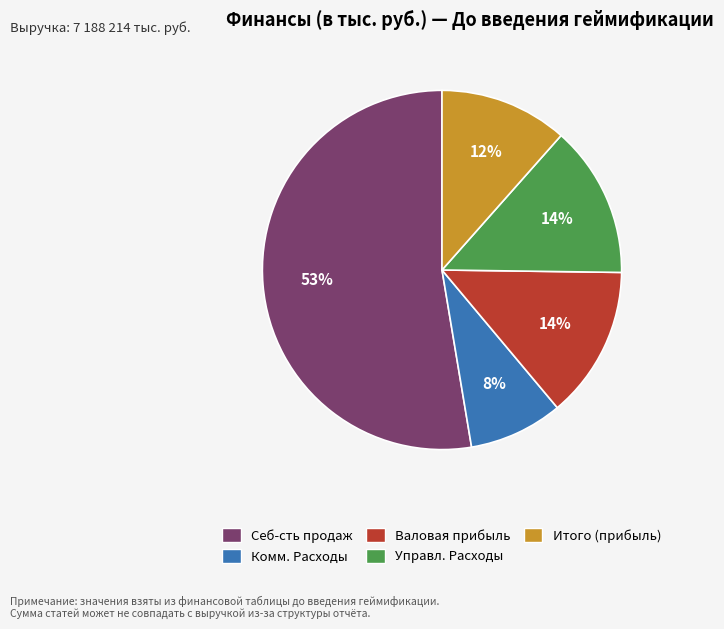

Is it true that Себ-сть продаж is 53% of the pie?

True